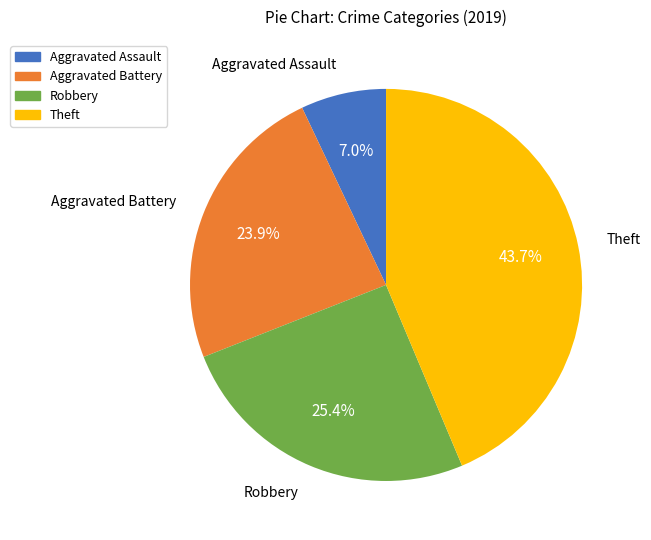

To the nearest percent, what percentage of the pie is Theft?

44%